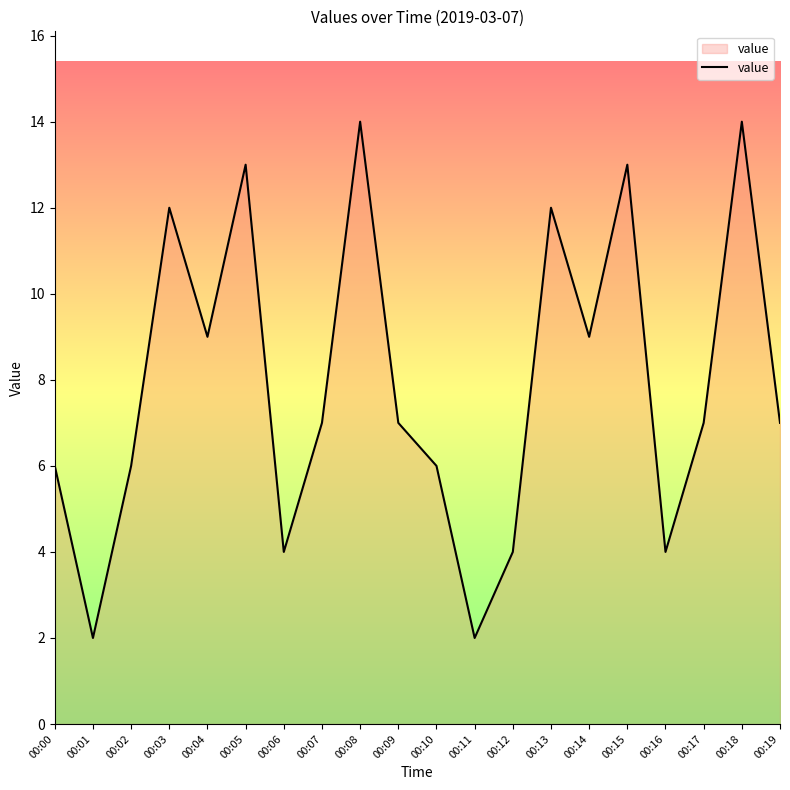

Is it true that the value at 00:08 is 14?

True